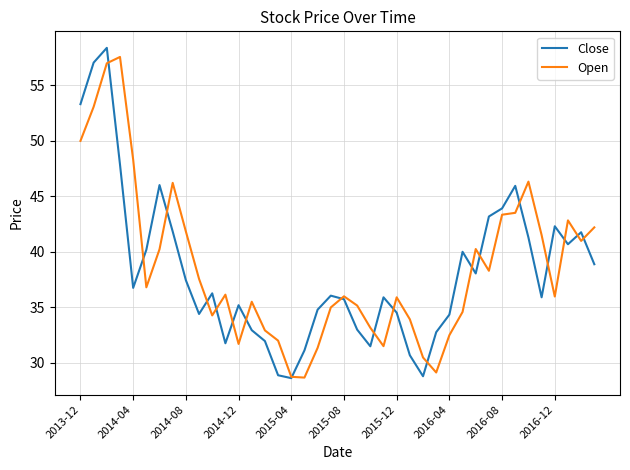

What is the lowest value of the Open series?

28.7